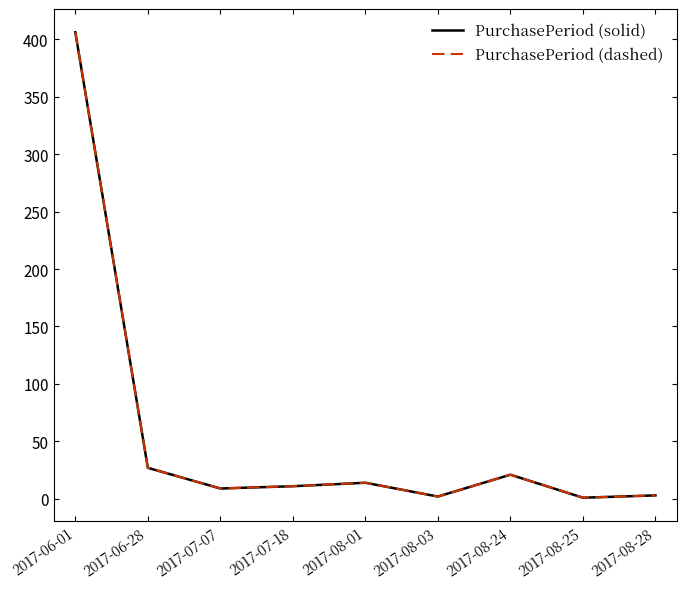

The PurchasePeriod (solid) series shows 11 at 2017-07-18. True or false?

True